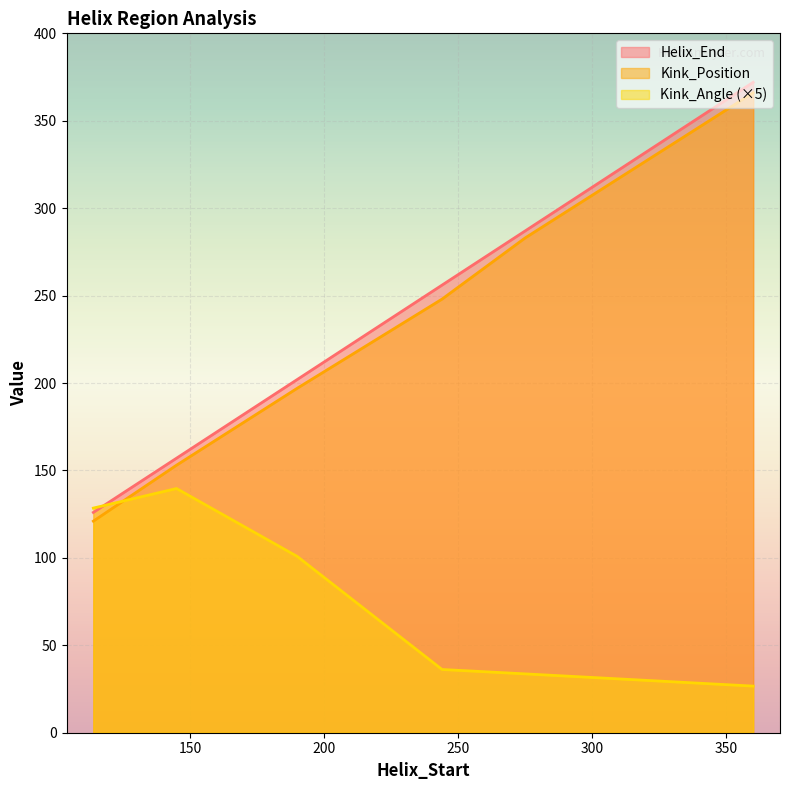

Rank the categories by Helix_End value from highest to lowest.

360, 275, 244, 190, 145, 114